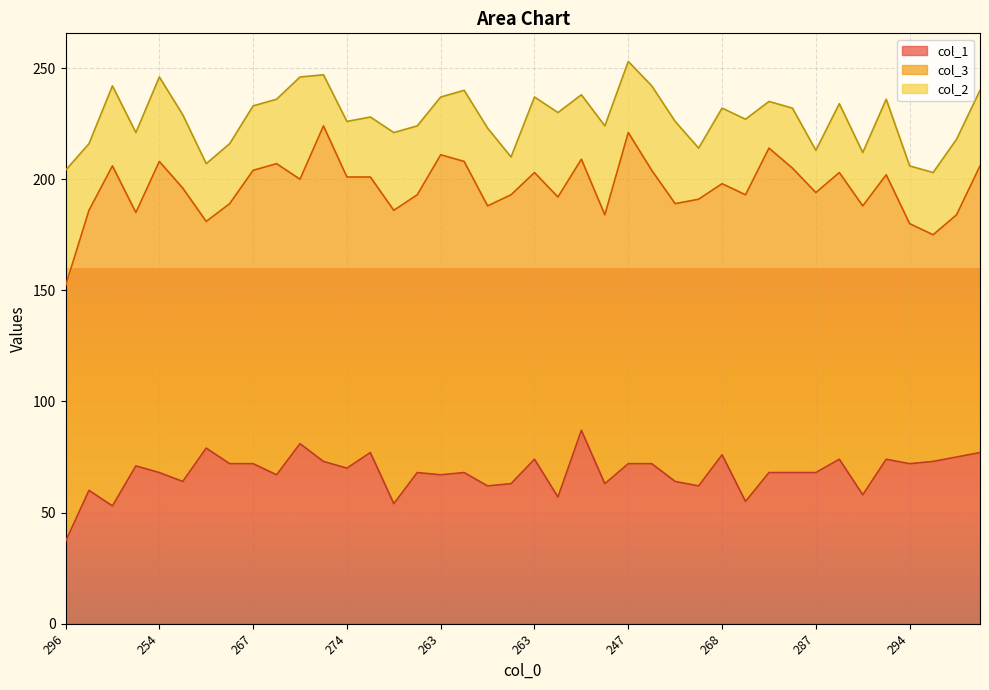

At which category is the sum across all series the highest?

247